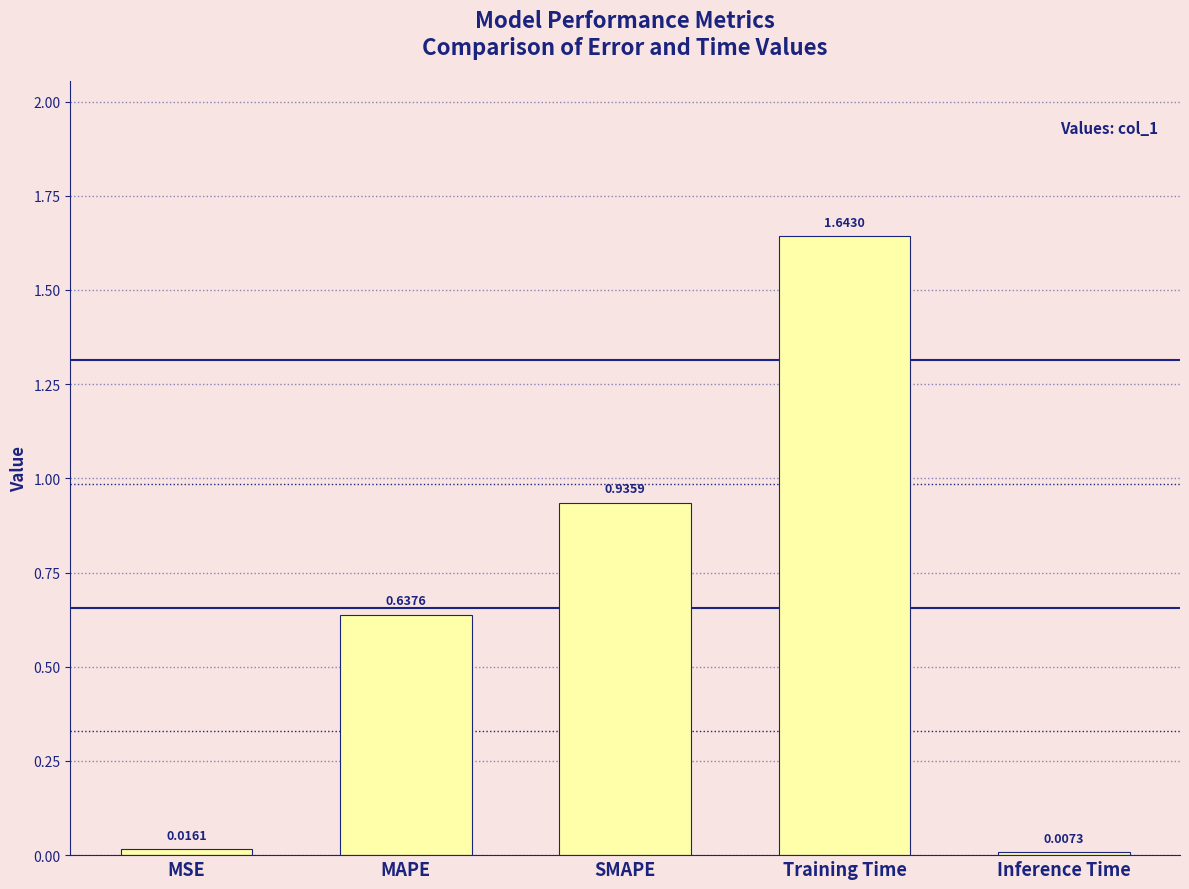

Which has a higher value, Training Time or MAPE?

Training Time